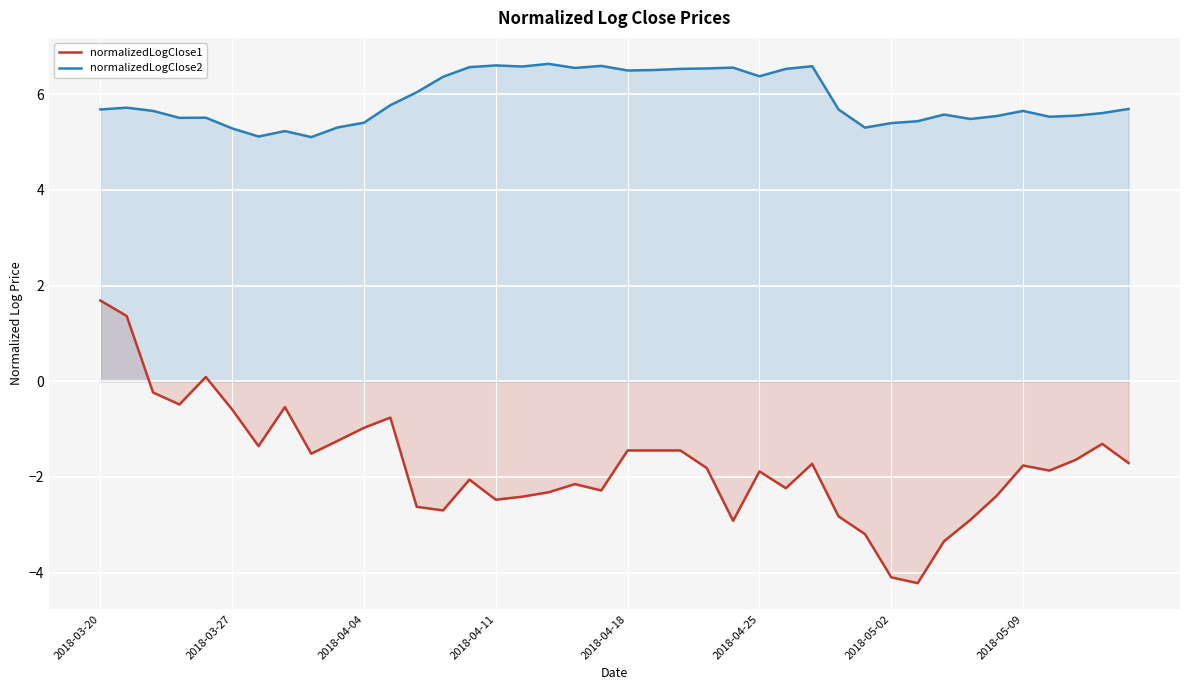

List the series in order of their peak value, lowest first.

normalizedLogClose1, normalizedLogClose2